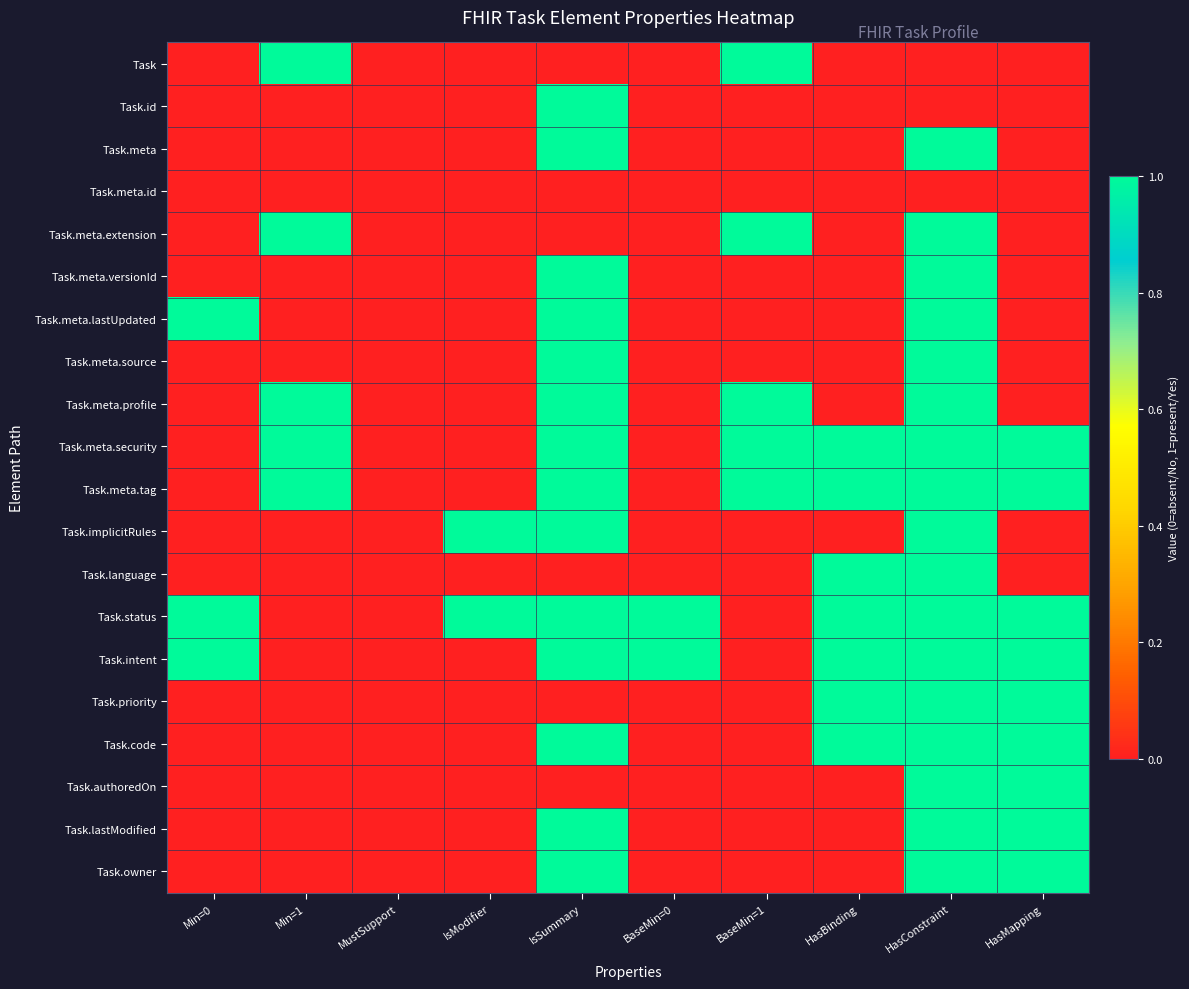

At IsModifier, list the series in order from smallest to largest.

Task, Task.id, Task.meta, Task.meta.id, Task.meta.extension, Task.meta.versionId, Task.meta.lastUpdated, Task.meta.source, Task.meta.profile, Task.meta.security, Task.meta.tag, Task.language, Task.intent, Task.priority, Task.code, Task.authoredOn, Task.lastModified, Task.owner, Task.implicitRules, Task.status